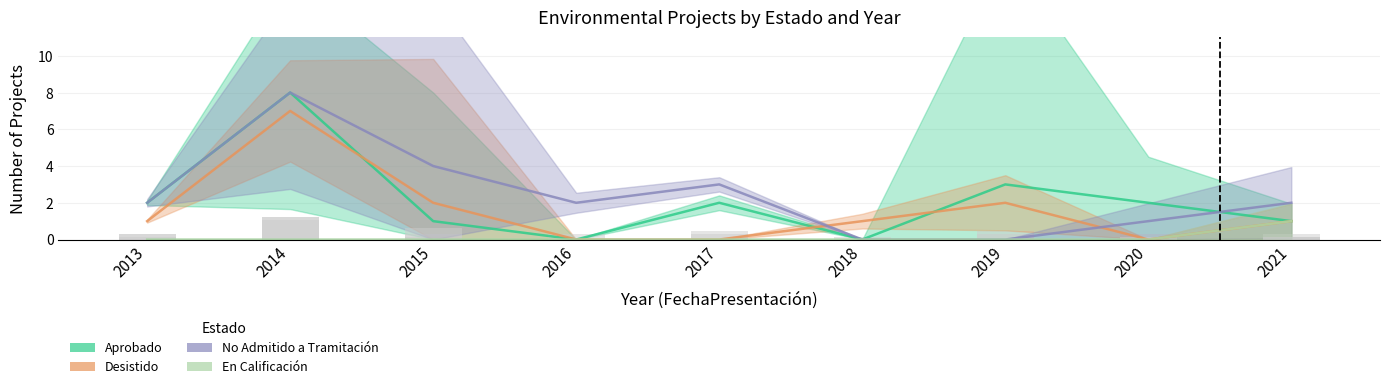

What is the total value across all series at 2015?

7